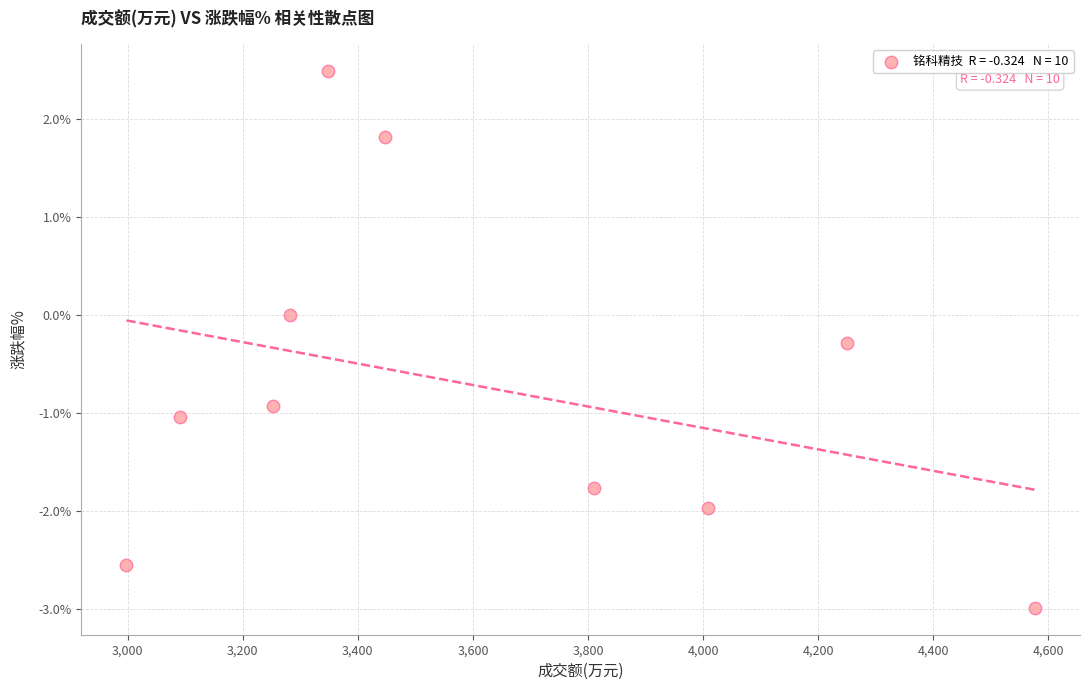

What is the range of X values (max minus min)?

1578.0